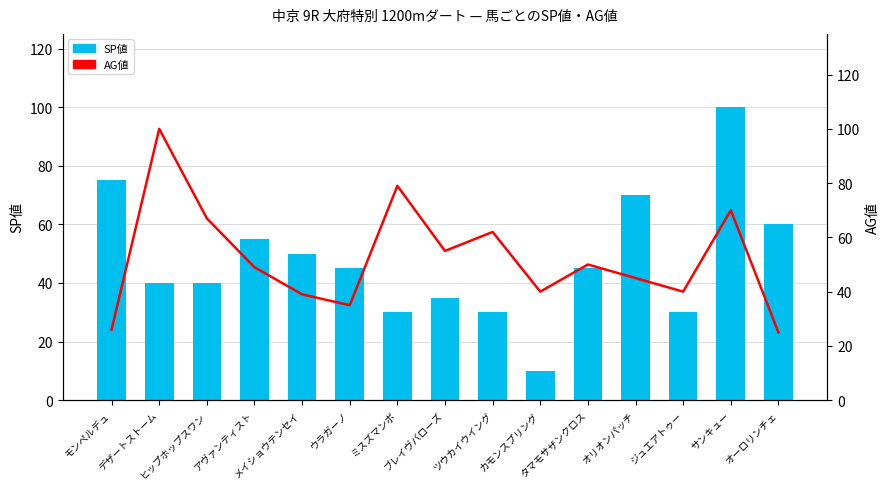

What is the average value of the SP値 series?

48